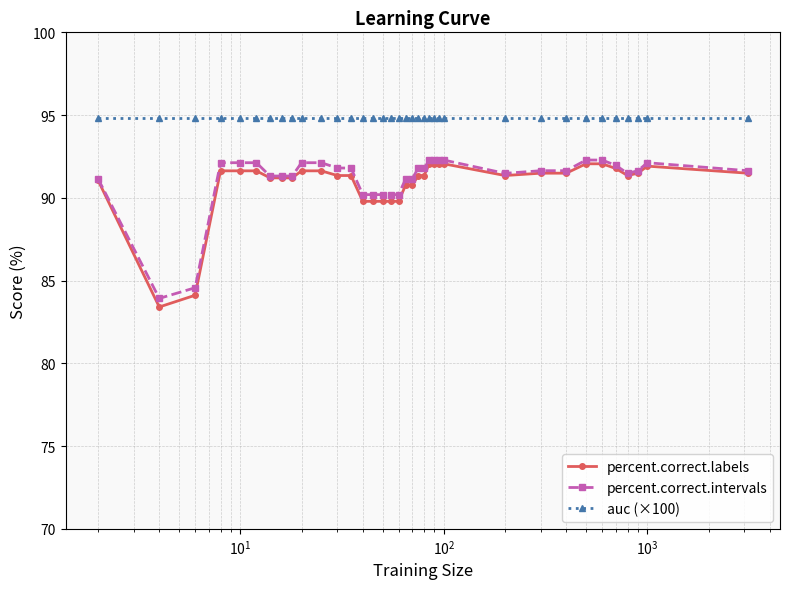

What is the highest value of the percent.correct.intervals series?

92.3